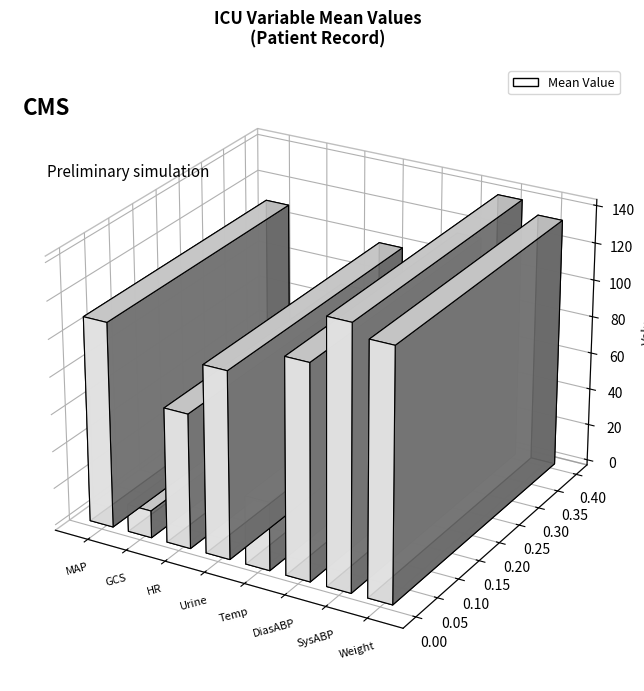

What is the maximum value shown in the chart?

140.3